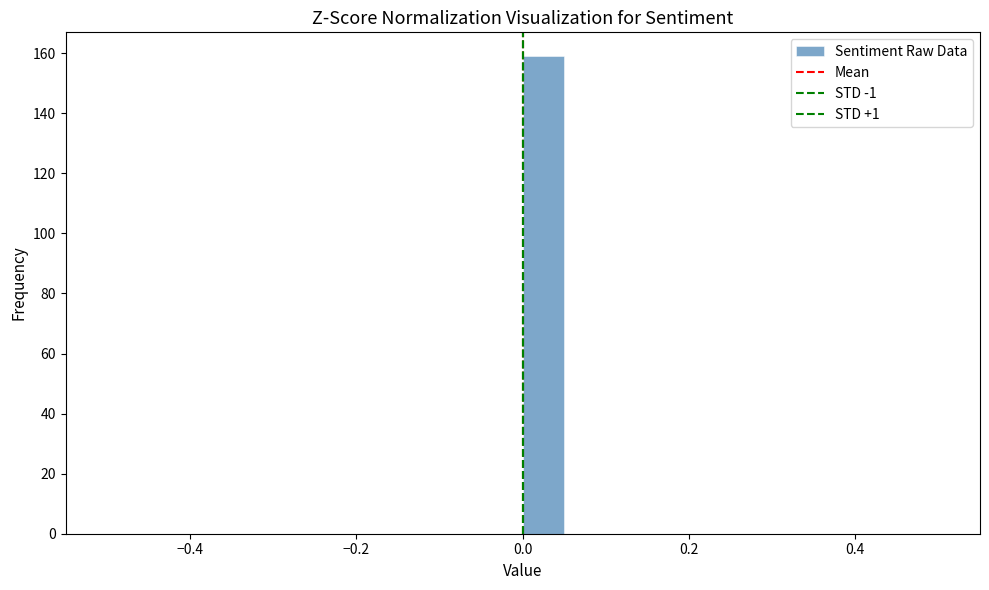

Around what value on the x-axis is the tallest bar? Give the approximate position of its centre, as read against the axis.

0.02